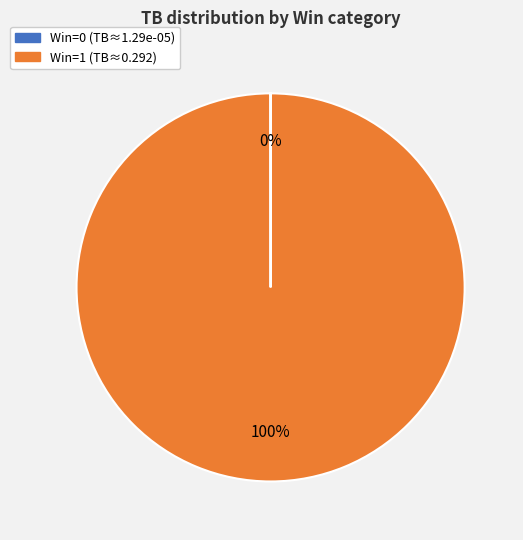

Is there a majority slice in this chart?

Yes